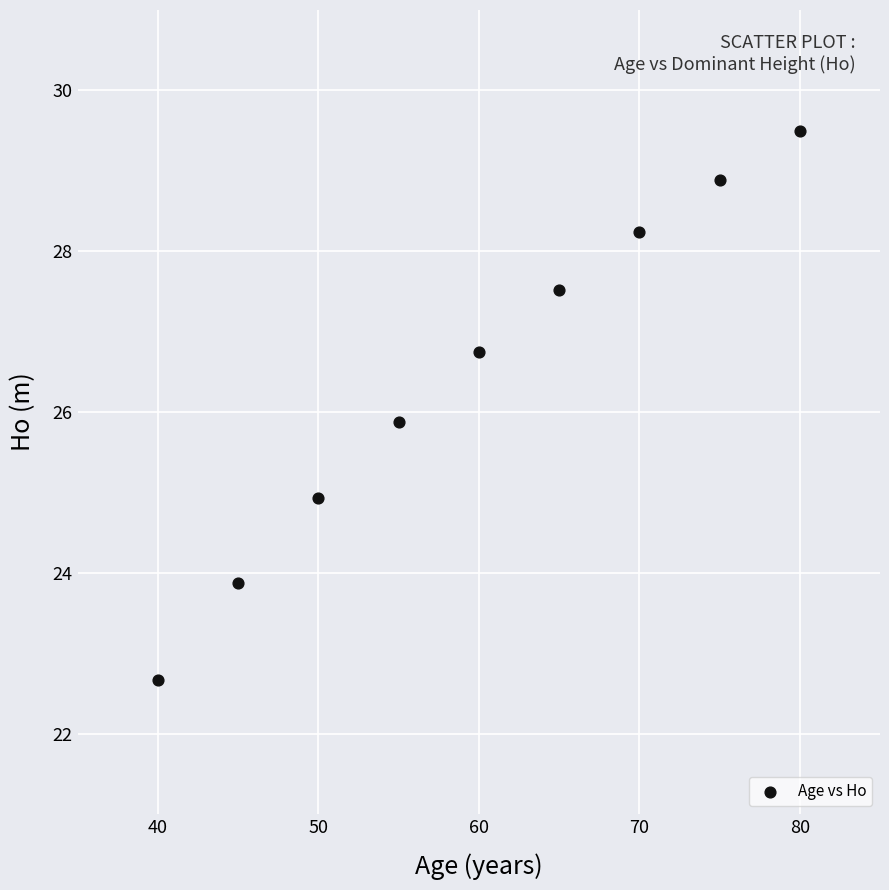

What is the average X value?

60.0